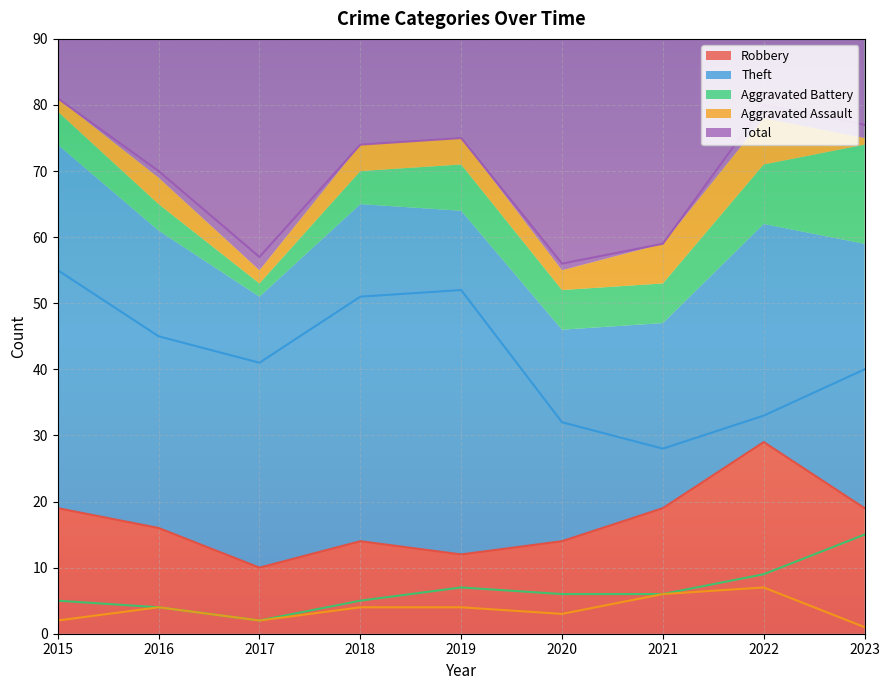

Reading right to left, what are all the values shown in this chart?

Robbery: 19	29	19	14	12	14	10	16	19
Theft: 40	33	28	32	52	51	41	45	55
Aggravated Battery: 15	9	6	6	7	5	2	4	5
Aggravated Assault: 1	7	6	3	4	4	2	4	2
Total: 77	80	59	56	75	74	57	70	81